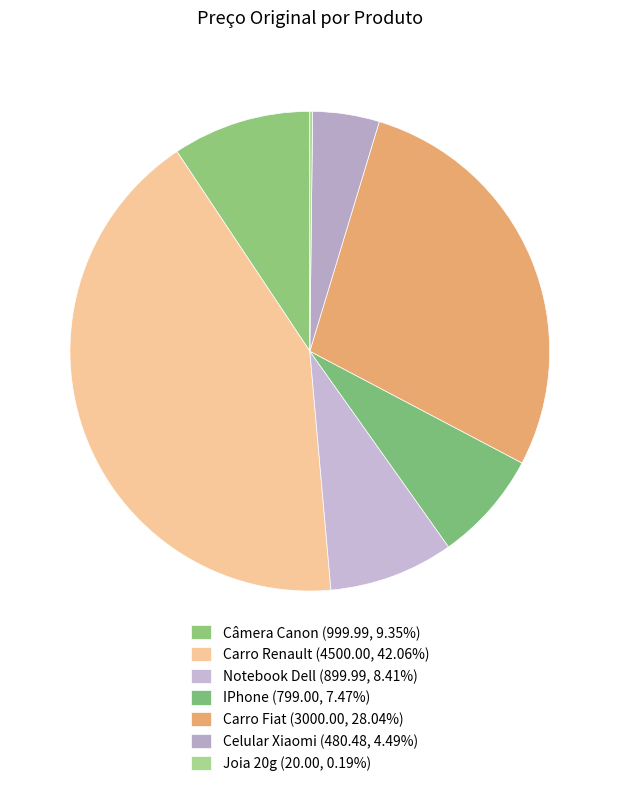

To the nearest percent, what is the average slice percentage?

14%